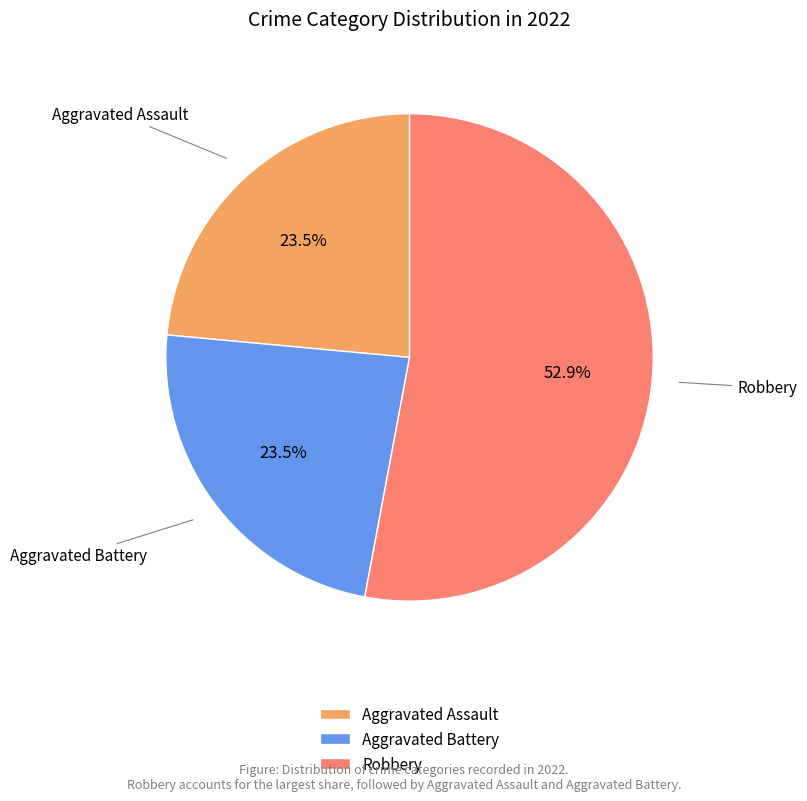

How many segments does this pie chart have?

3